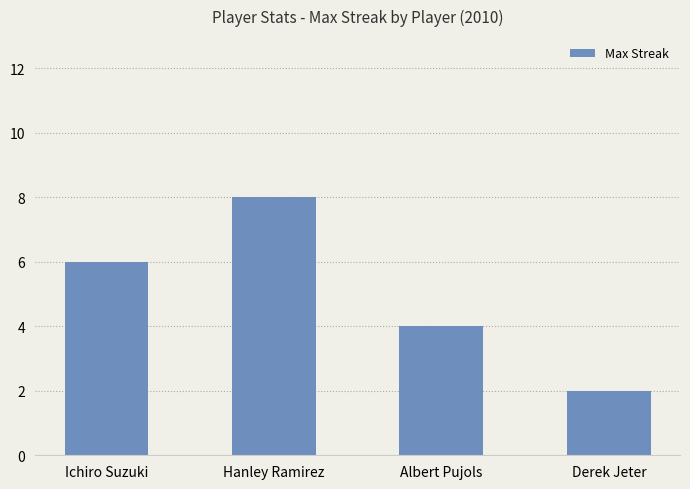

What is the sum of the values at Hanley Ramirez and Albert Pujols?

12